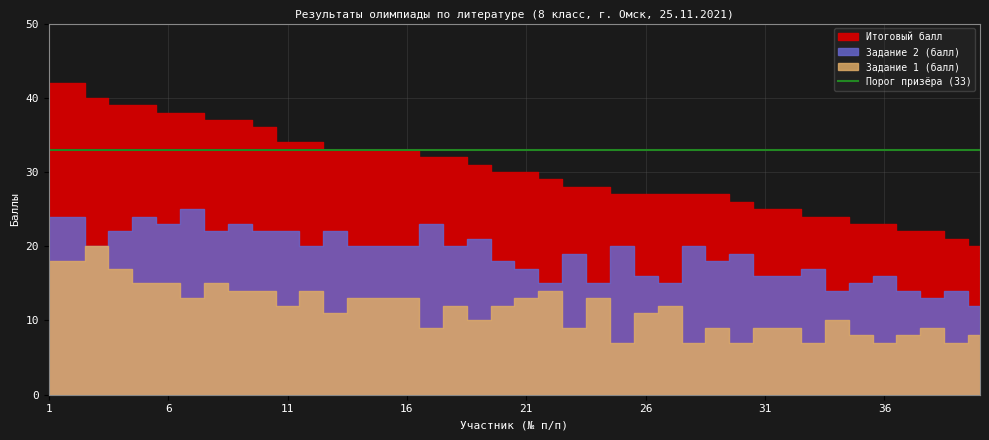

At which label does Итоговый балл reach its minimum?

40